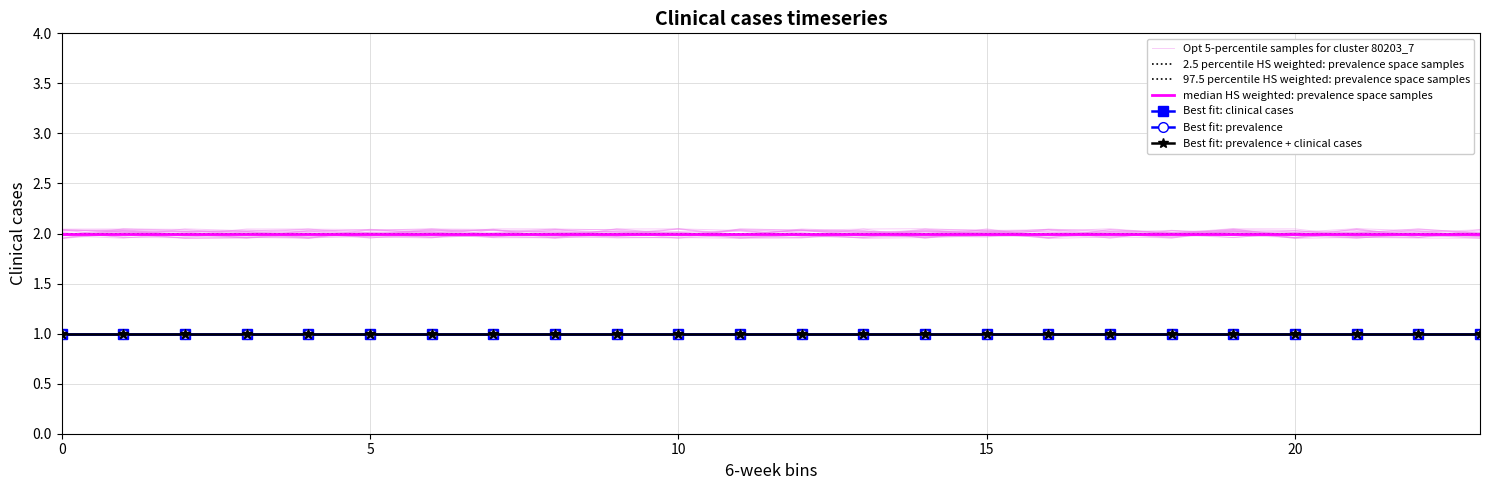

True or false: 0 and 3 intersect in this chart.

False